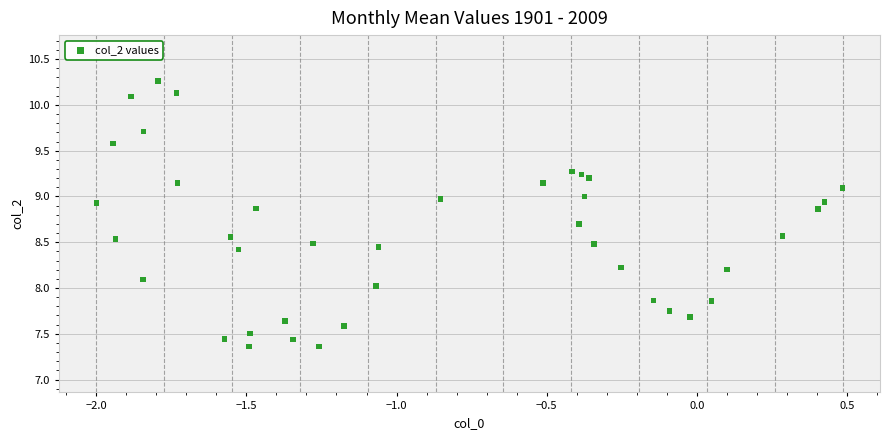

What is the range of X values (max minus min)?

2.5